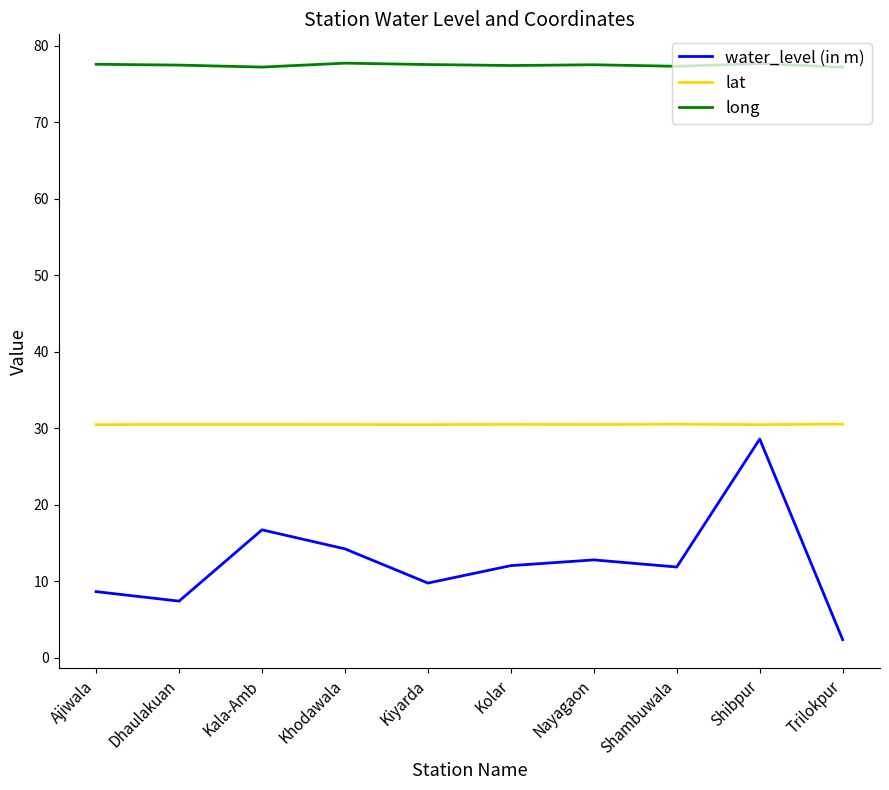

Is this an area chart (filled region under the line)?

No